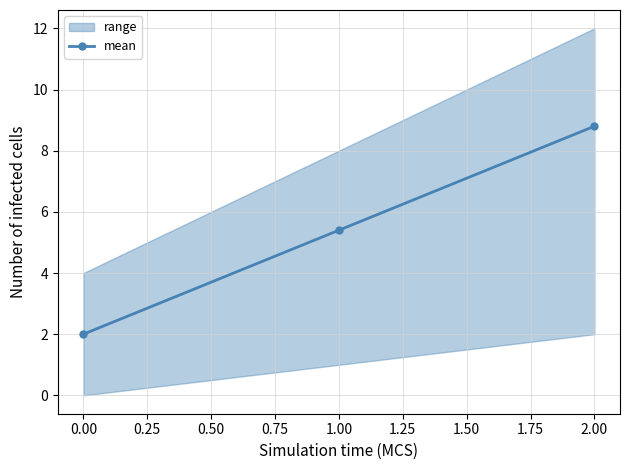

Count the values in the range 2 to 8.

2